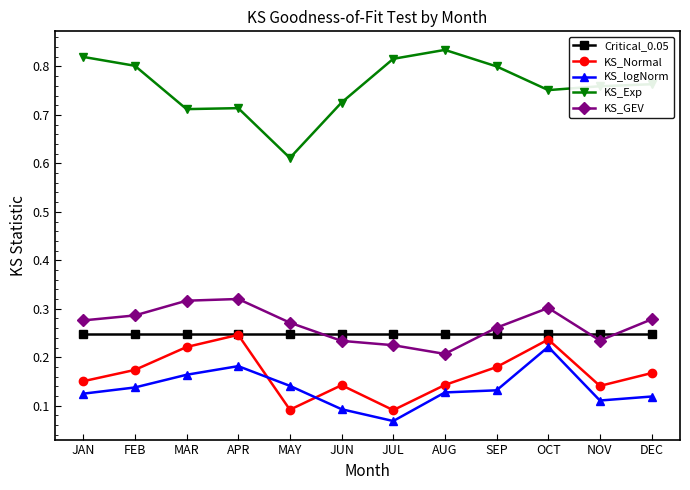

Is the value of KS_GEV at JUN greater than the value of KS_Exp at MAY?

No